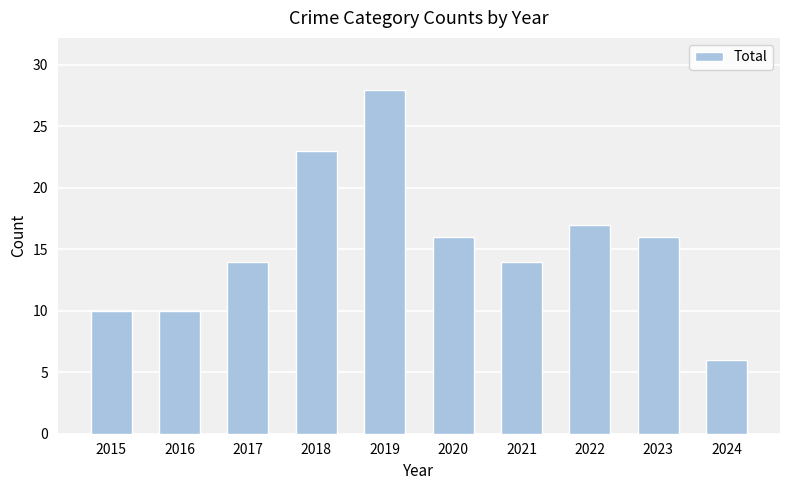

How many bars are there in total?

10